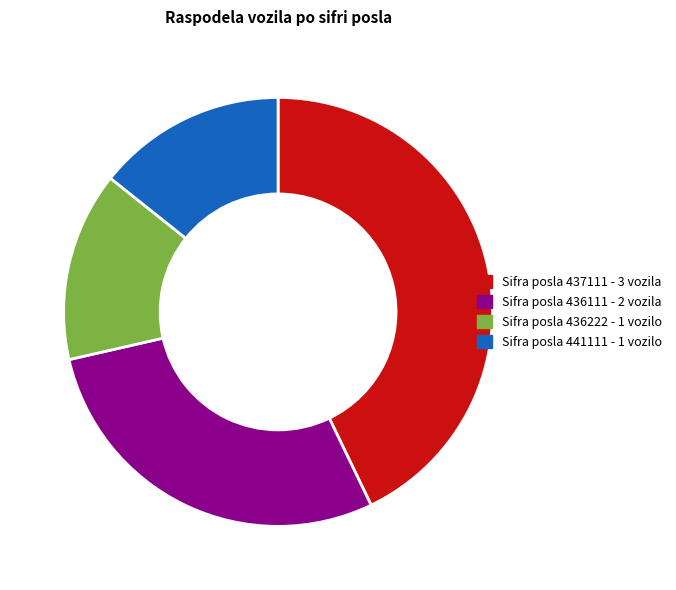

Does any single category account for the majority?

No